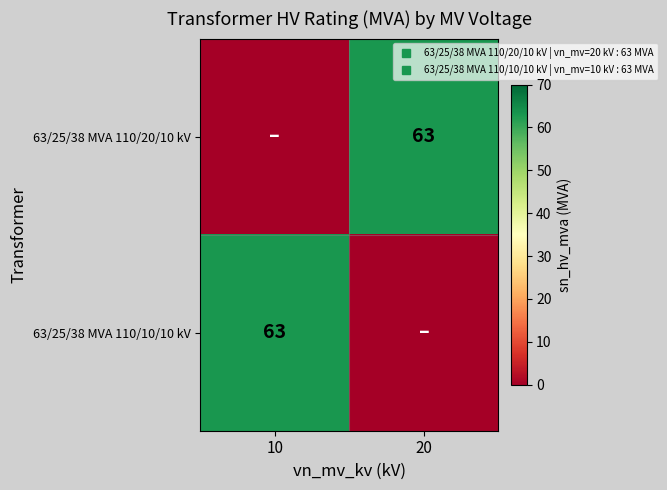

At which category is the sum across all series the highest?

10